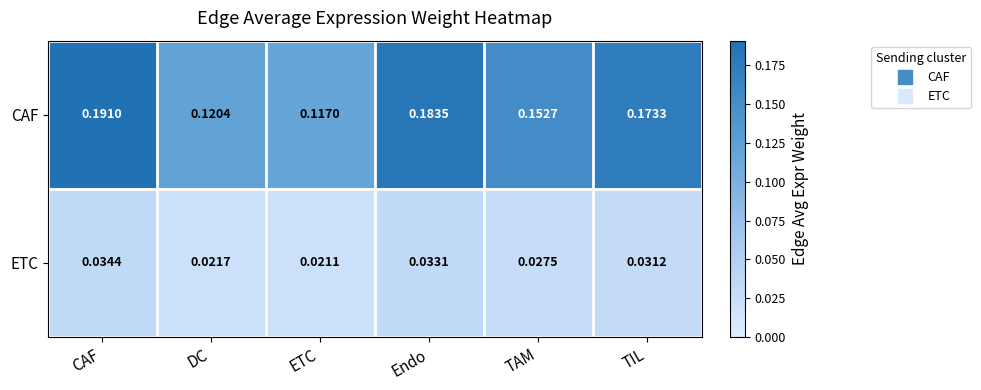

Rank the series by their maximum value, from lowest to highest.

ETC, CAF